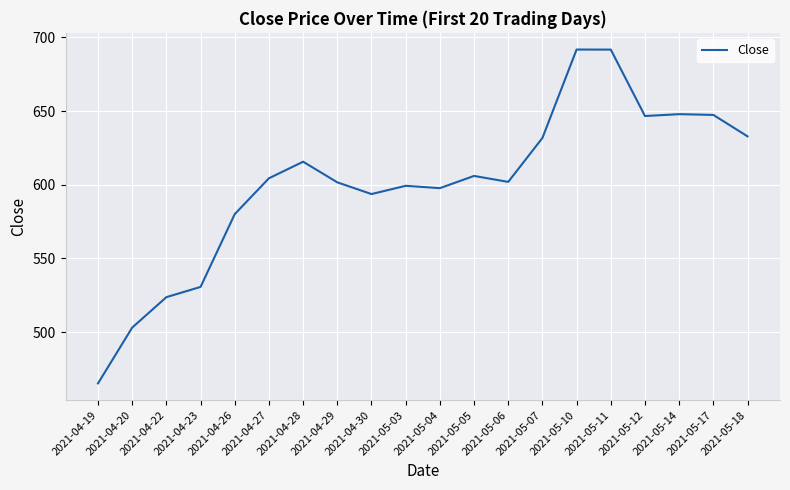

Which category has the lowest value across all series?

2021-04-19